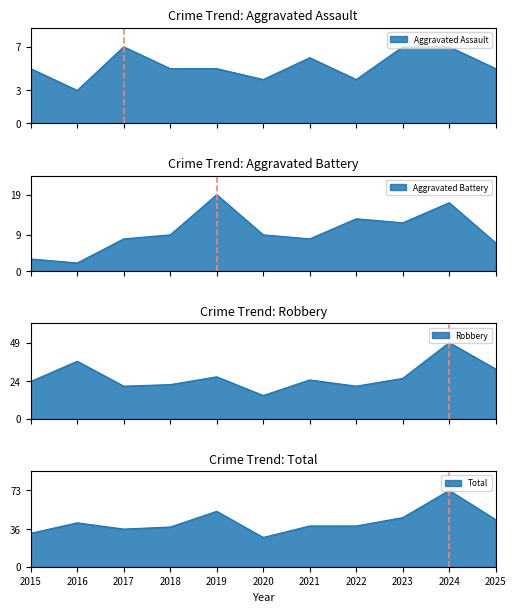

After their last crossing, which series has the higher values: Aggravated Battery or Aggravated Assault?

Aggravated Battery